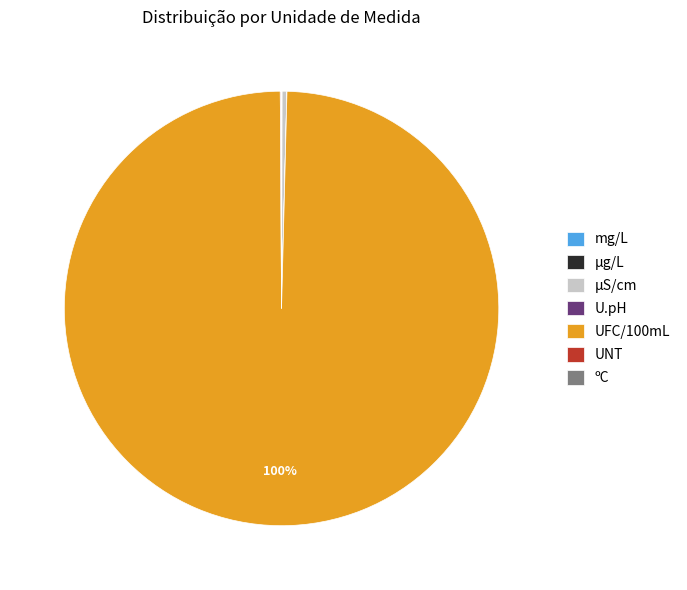

The µS/cm slice represents 0% of the pie. True or false?

True